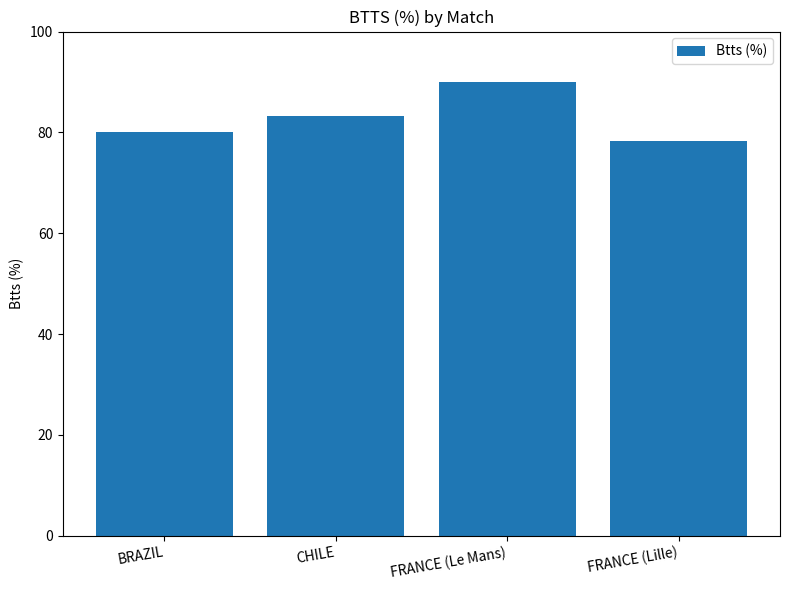

What value does the data have at FRANCE (Lille)?

78.3